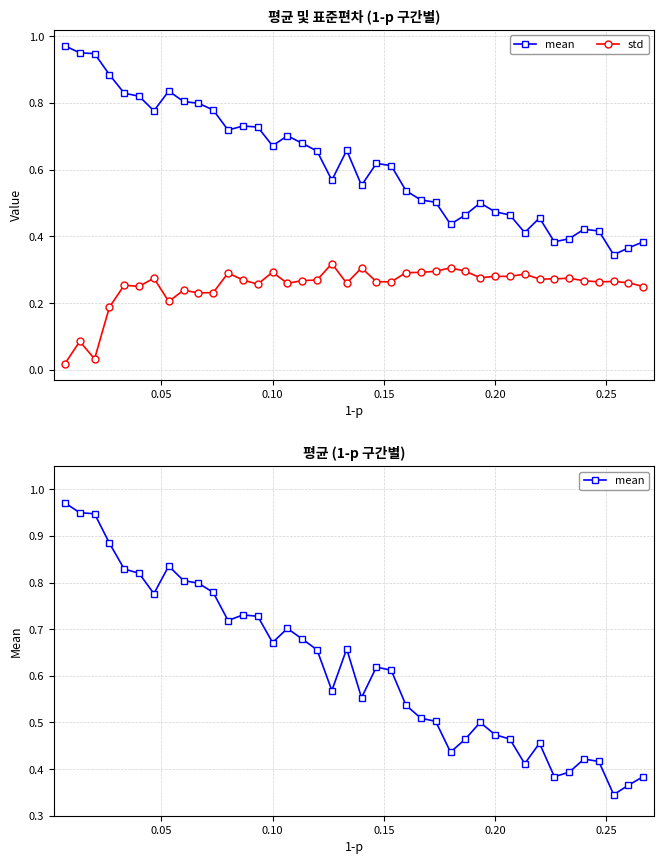

True or false: std and mean cross at least once.

False